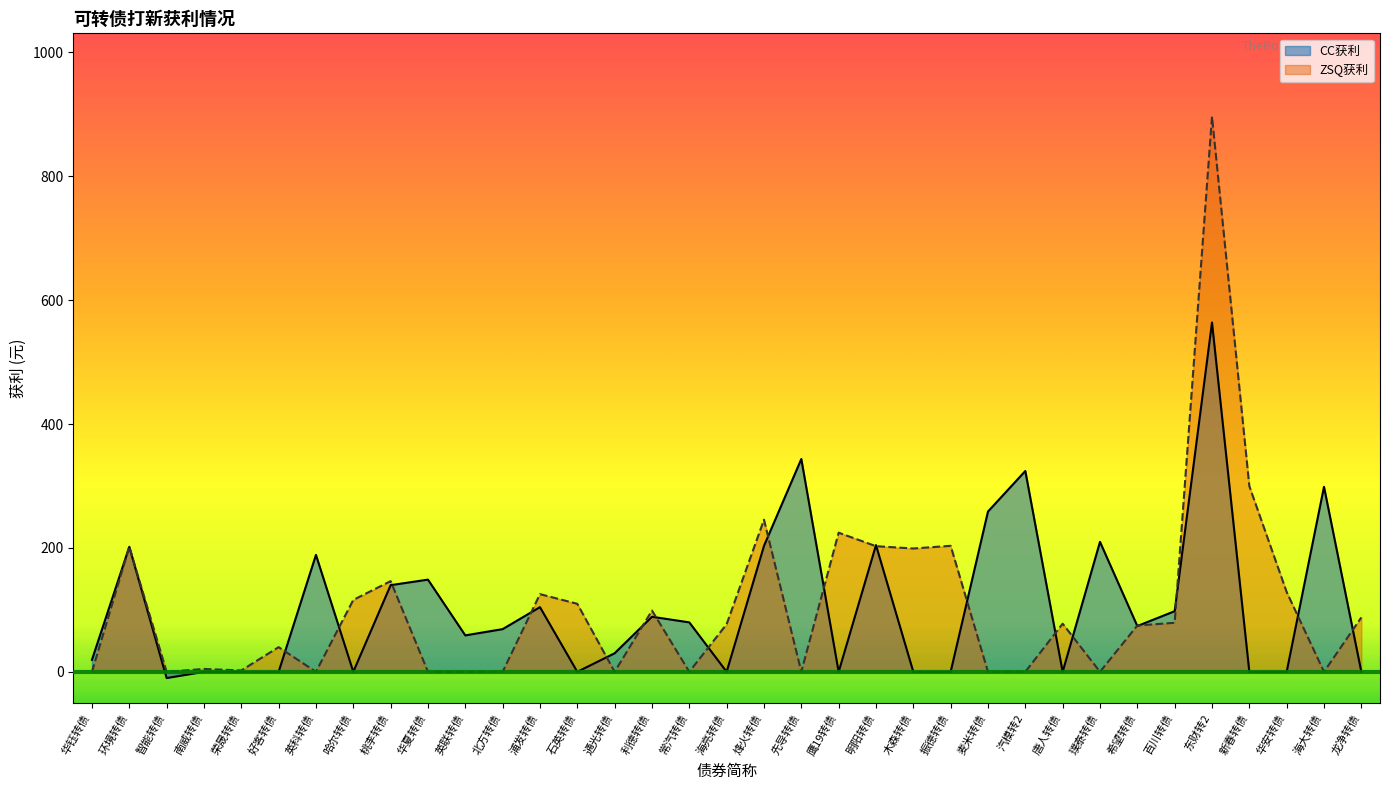

What is the label of the 5th point from the right?

东财转2